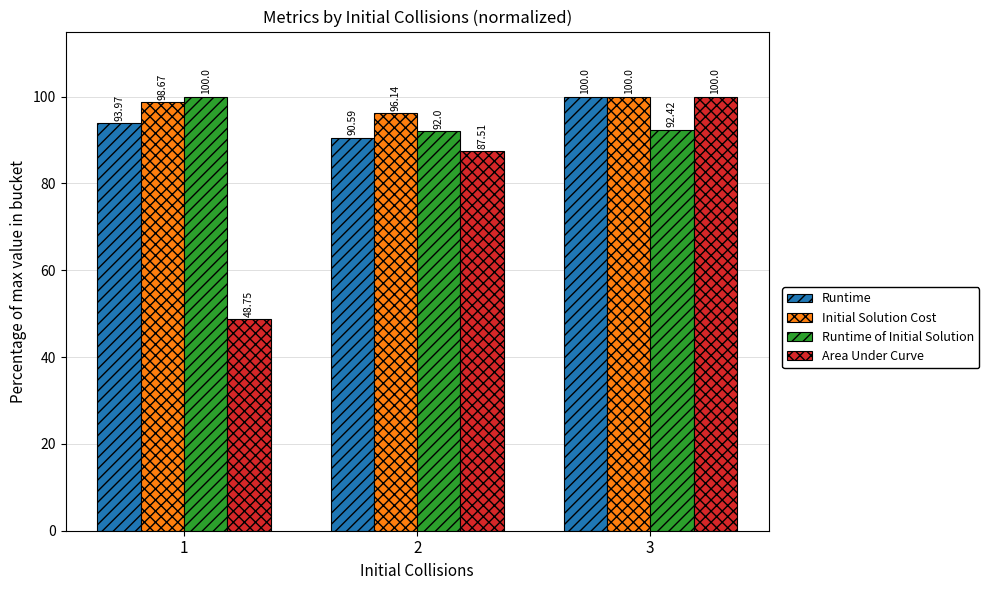

The value of Initial Solution Cost at 3 is 100.0. True or false?

True